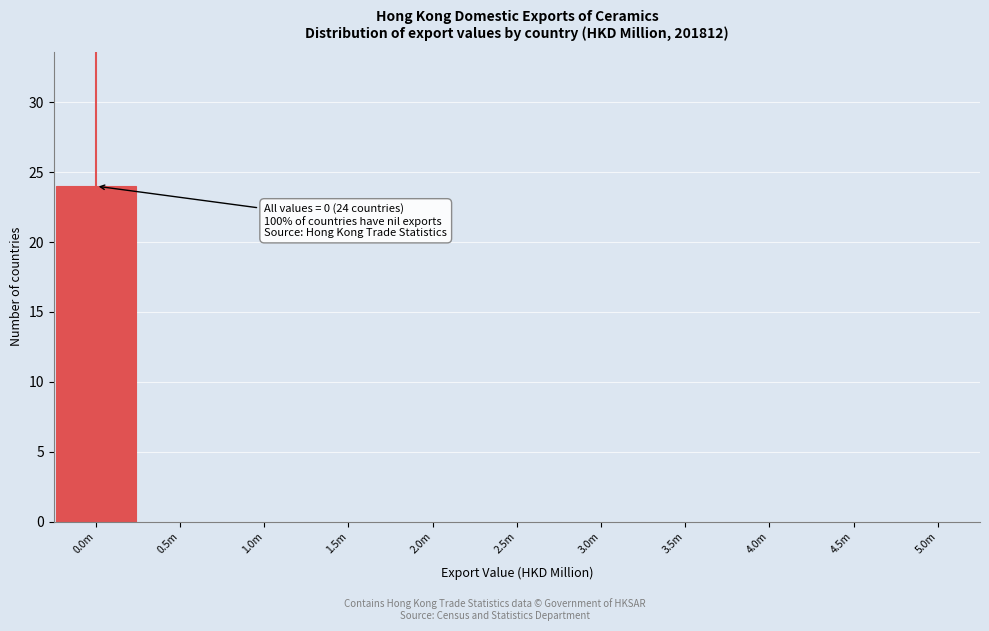

Reading left to right, transcribe all the data shown in this chart.

0.0m=24	0.5m=0	1.0m=0	1.5m=0	2.0m=0	2.5m=0	3.0m=0	3.5m=0	4.0m=0	4.5m=0	5.0m=0